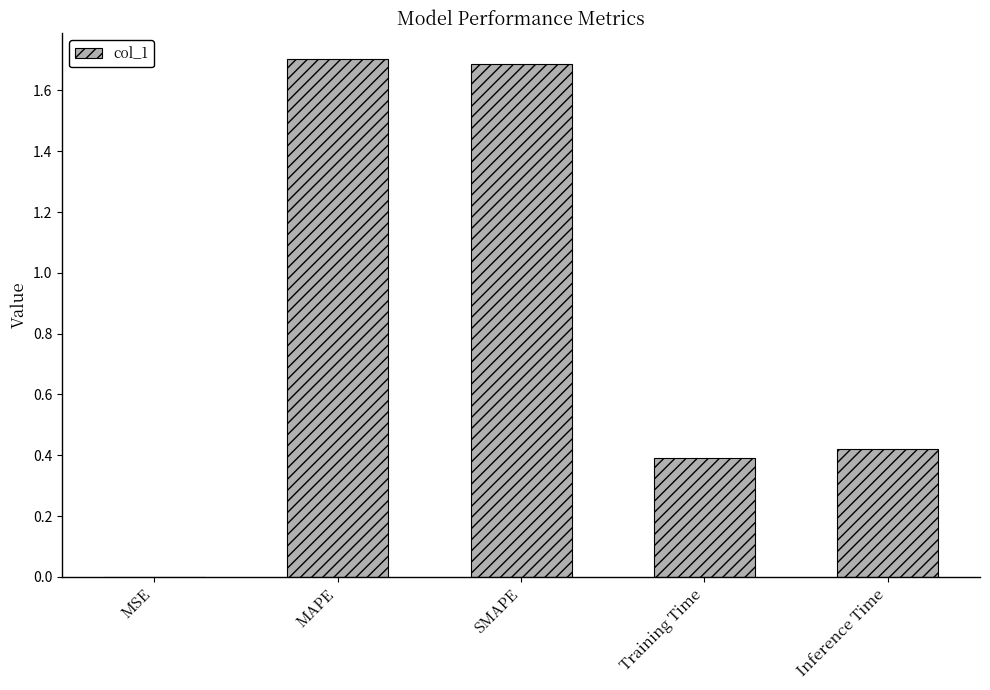

What is the sum of all values?

4.2